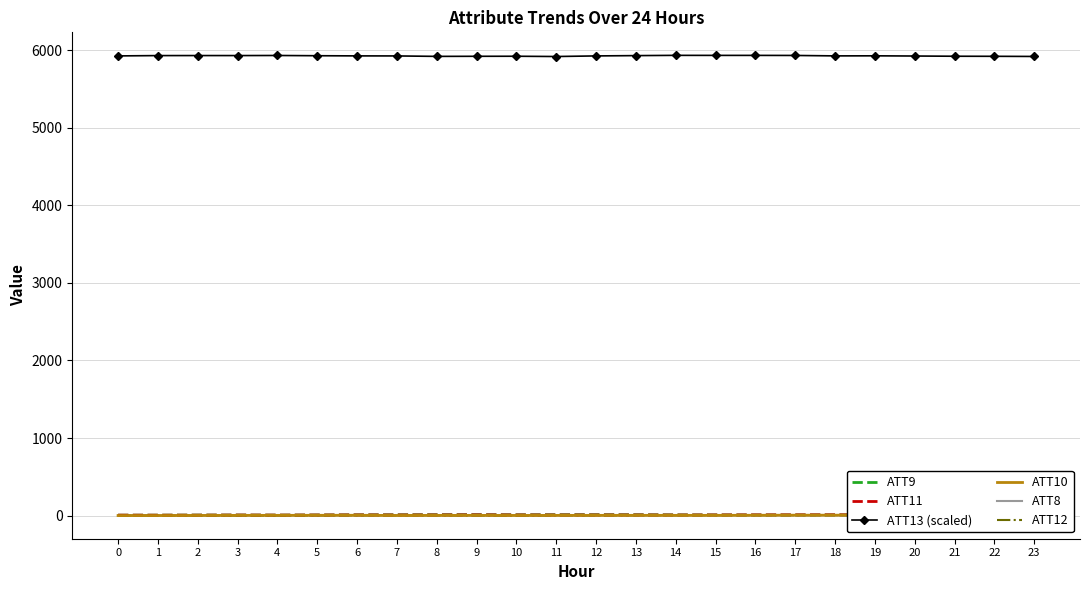

Reading left to right, transcribe all the data shown in this chart.

ATT9: 5.3	5.8	6.9	7.1	6.3	7.7	9.4	10.3	11.1	11.2	10.3	11.0	11.1	10.8	9.3	8.6	8.0	8.1	8.5	7.9	7.8	7.8	8.7	9.4
ATT11: 5.8	5.3	5.9	7.2	6.5	7.4	8.5	8.0	8.6	9.5	8.3	8.1	8.2	8.2	7.6	8.3	9.0	9.4	9.8	9.0	8.9	9.0	10.0	10.0
ATT13 (scaled): 5927.9	5931.9	5932.4	5932.2	5933.3	5930.2	5928.1	5927.5	5921.8	5922.8	5923.5	5920.0	5927.7	5931.7	5935.0	5934.5	5934.5	5933.7	5928.1	5928.9	5926.3	5923.6	5922.7	5920.8
ATT10: 0.4	0.6	1.7	2.8	3.0	3.6	4.1	1.4	2.6	2.6	1.8	2.6	2.9	3.1	2.9	2.9	4.1	5.3	5.2	6.0	6.8	7.0	8.0	8.6
ATT8: 4.3	3.7	2.2	3.1	3.5	3.2	3.3	3.2	3.2	3.8	3.7	3.7	3.6	3.4	3.5	4.5	5.7	5.9	5.7	5.6	5.4	5.6	5.1	4.8
ATT12: -0.9	0.2	0.7	0.4	0.8	2.0	3.0	1.7	1.6	0.6	-1.5	1.6	1.6	3.4	4.4	5.1	4.7	5.1	6.1	6.6	7.1	6.2	6.8	7.5